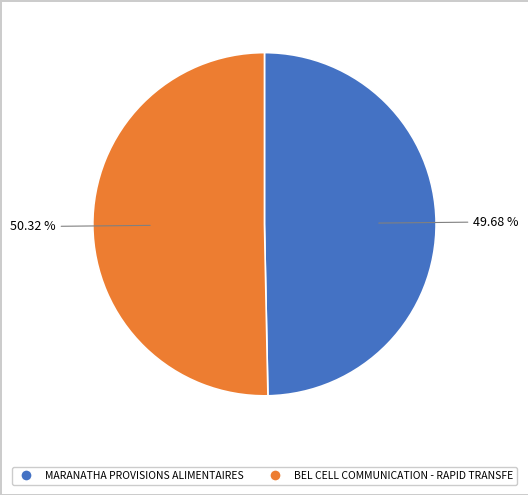

Combined, what portion of the pie is MARANATHA PROVISIONS ALIMENTAIRES and BEL CELL COMMUNICATION - RAPID TRANSFE?

100.0%